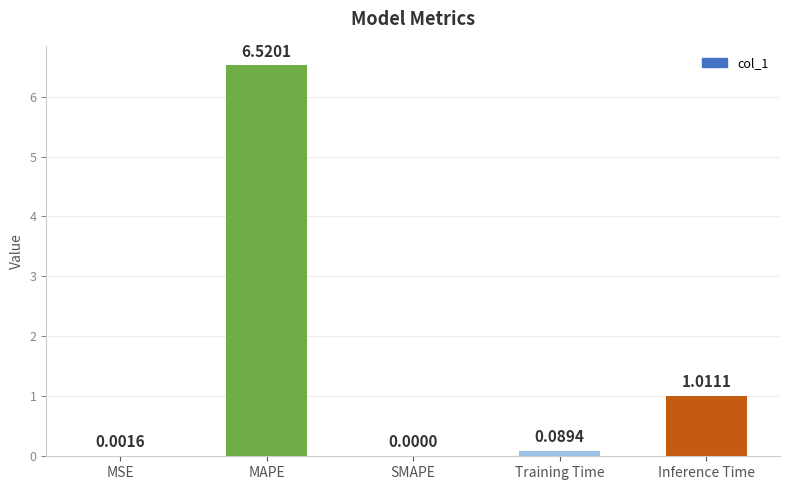

Which label corresponds to the largest value in the chart?

MAPE